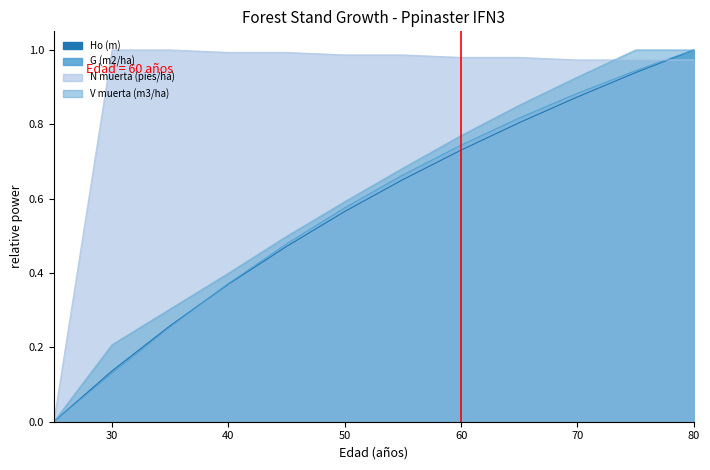

Which series has the largest total across all categories?

N muerta (pies/ha)